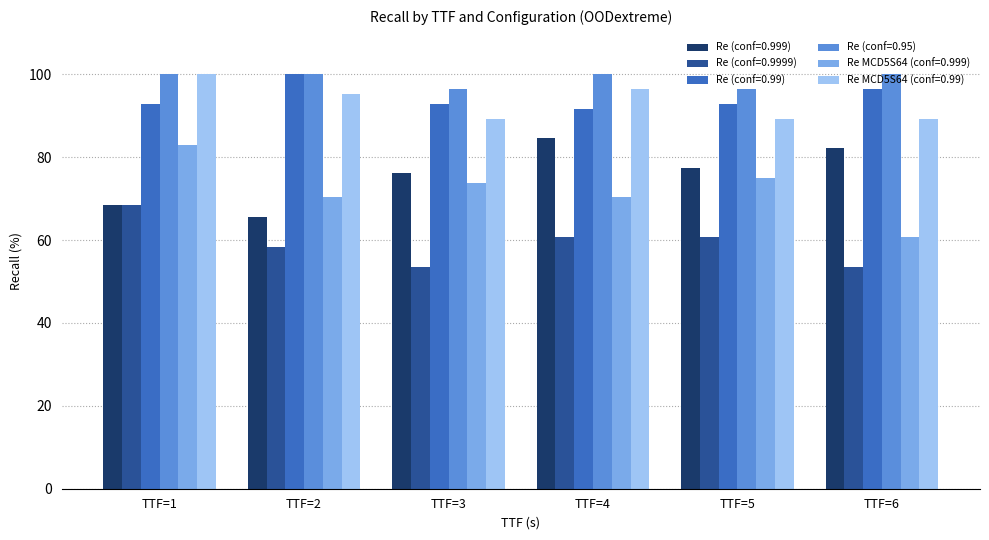

What is the difference between the highest and lowest values at TTF=5?

35.7